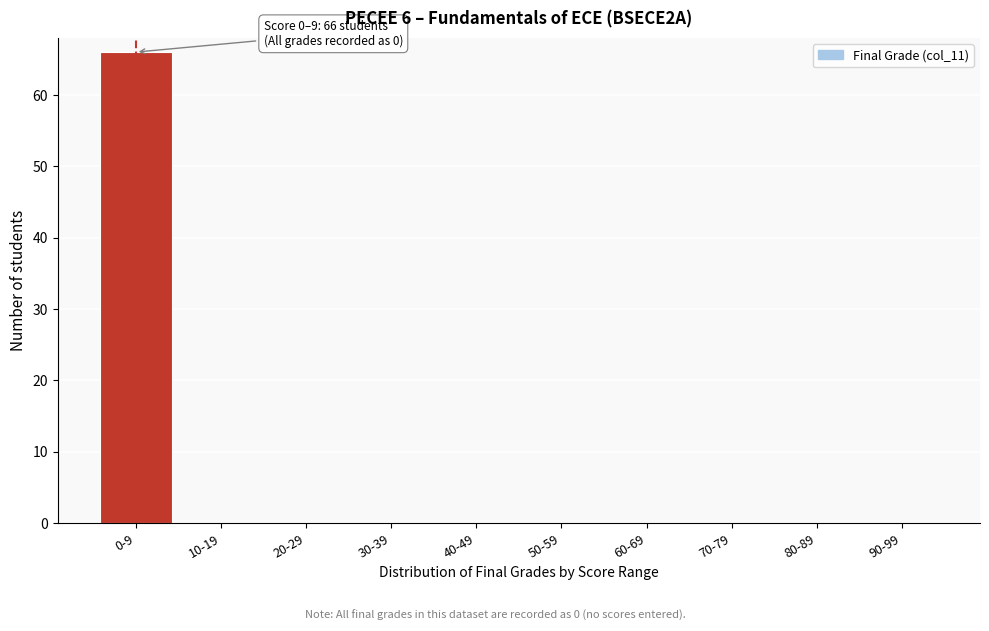

Reading right to left, extract all data points from this chart.

90-99=0	80-89=0	70-79=0	60-69=0	50-59=0	40-49=0	30-39=0	20-29=0	10-19=0	0-9=66